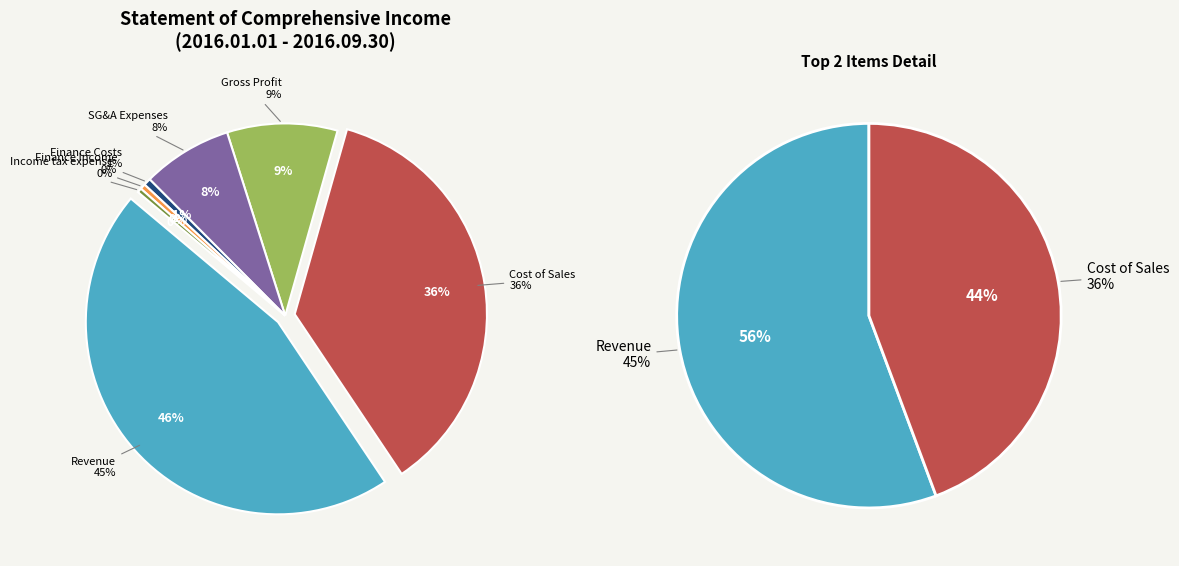

What is the change in value from Gross profit to Income tax expense?

-9849359817